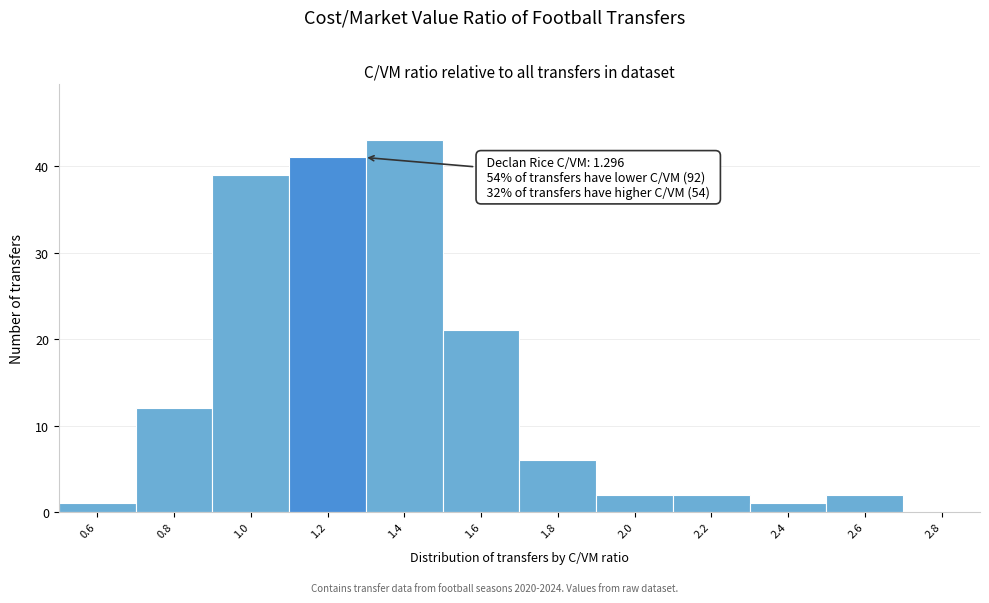

Over which range of the x-axis is the bar tallest?

1.3 to 1.5